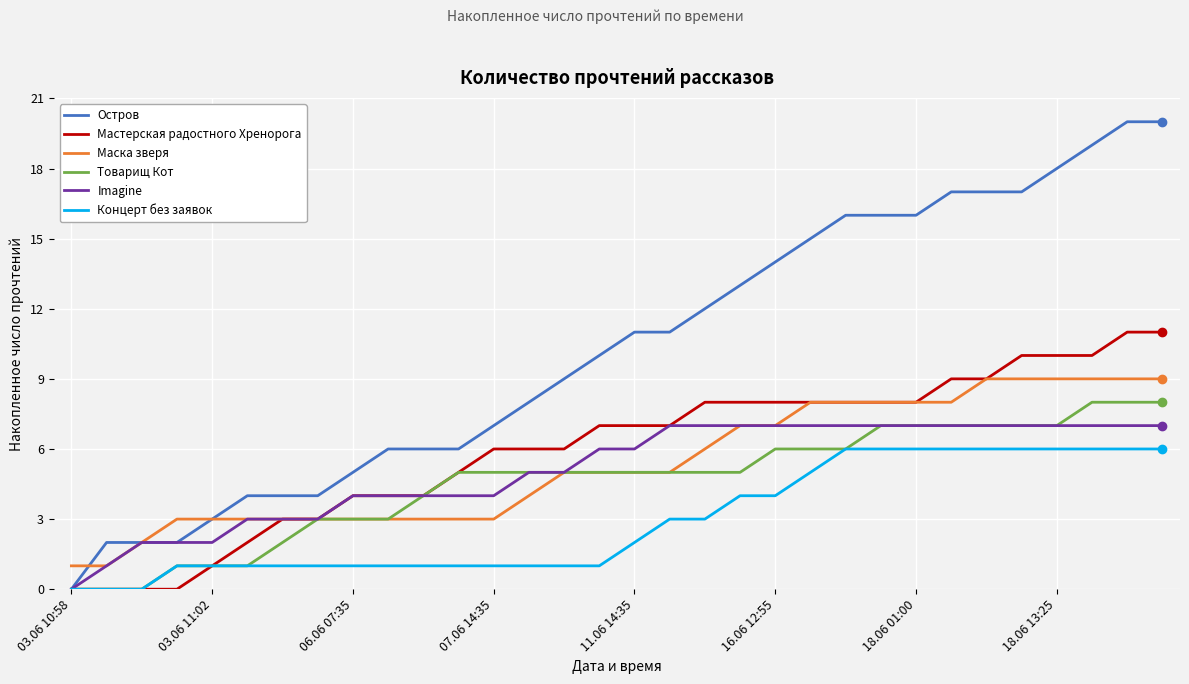

Which series has the largest range (max minus min)?

Остров